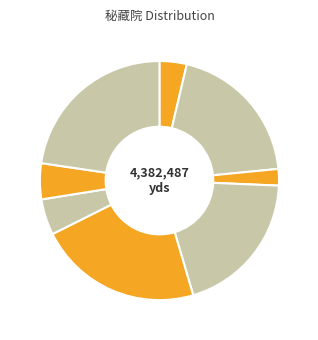

Count the number of slices in the pie.

8